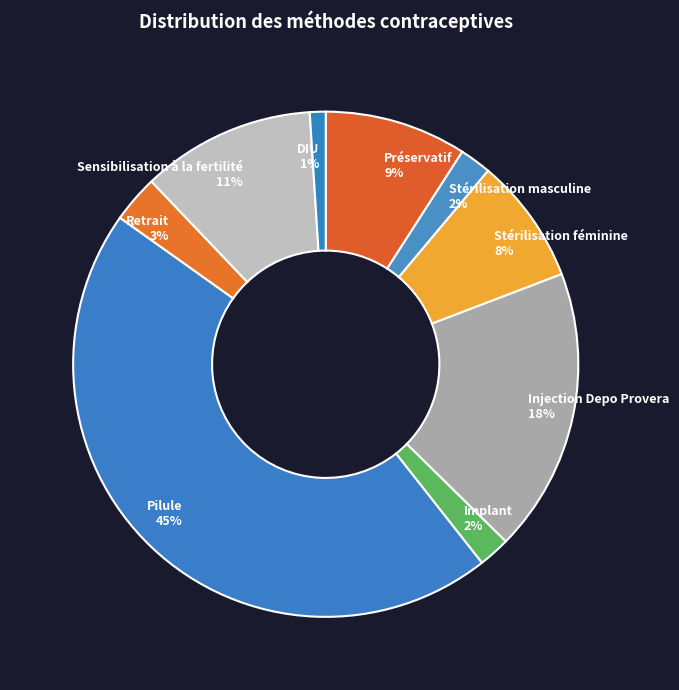

True or false: Implant accounts for 2% of the total.

True